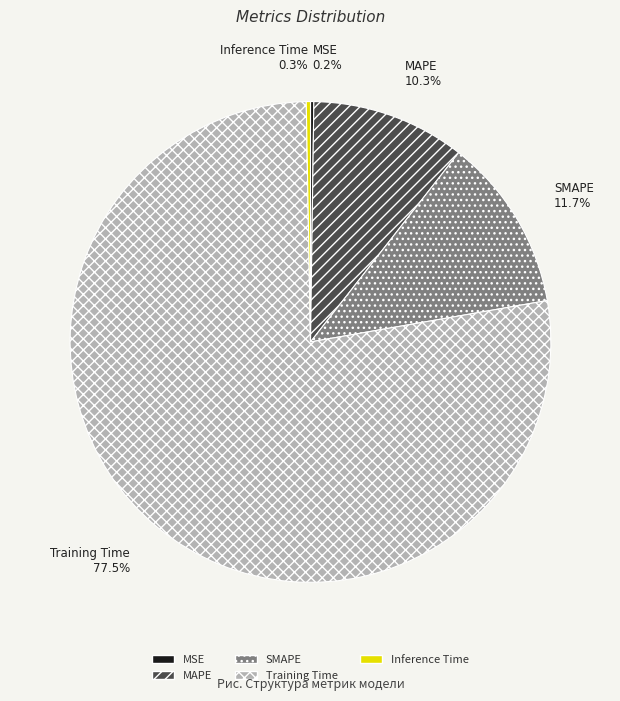

Which category accounts for the majority?

Training Time